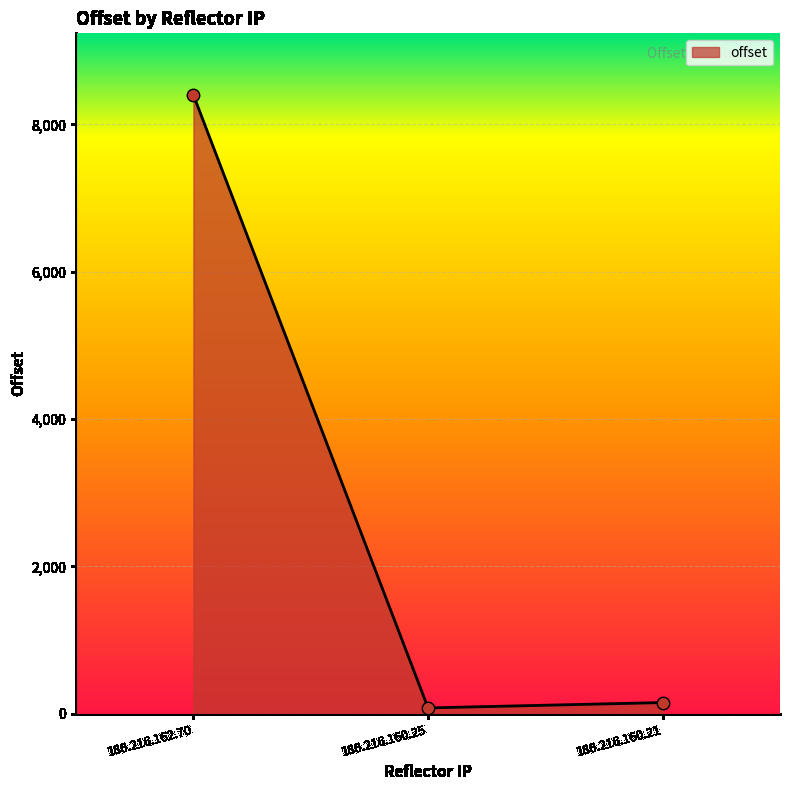

What is the difference between the maximum and minimum values?

8320